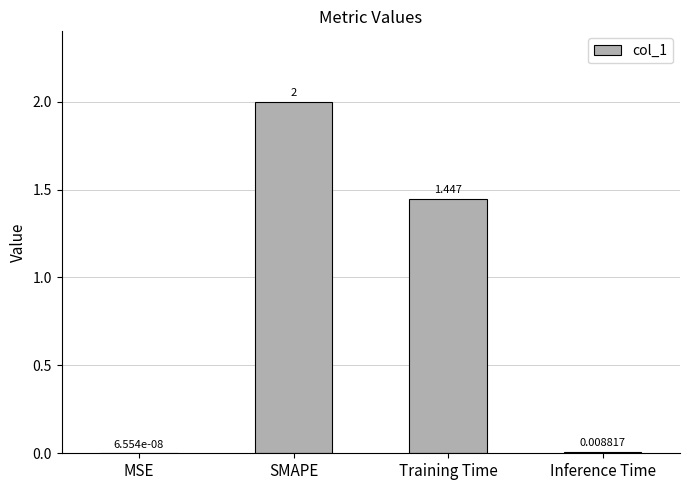

The chart shows a value of 0.7 at SMAPE. True or false?

False